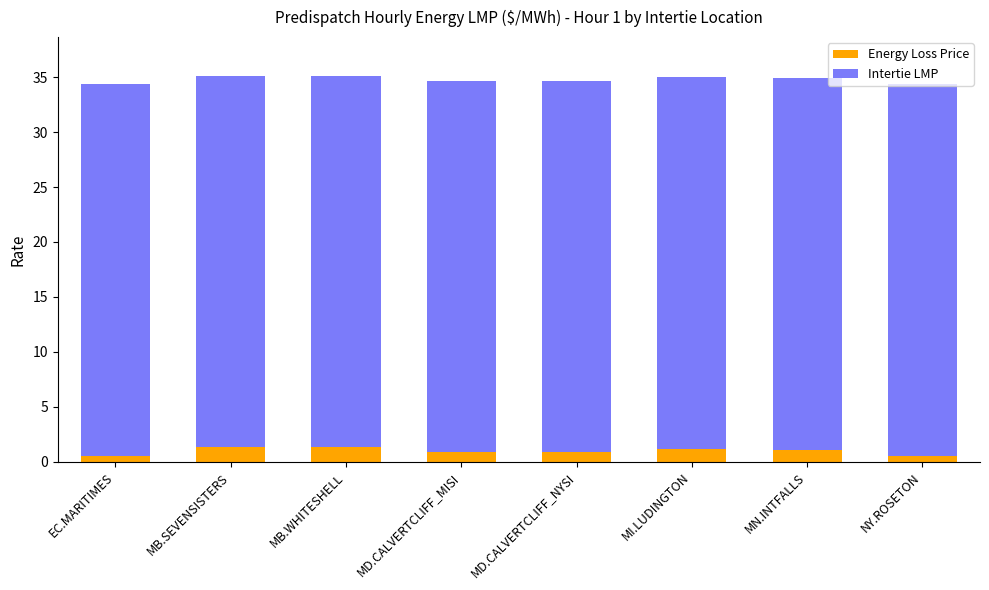

What is the total value across all series at MB.SEVENSISTERS?

35.1